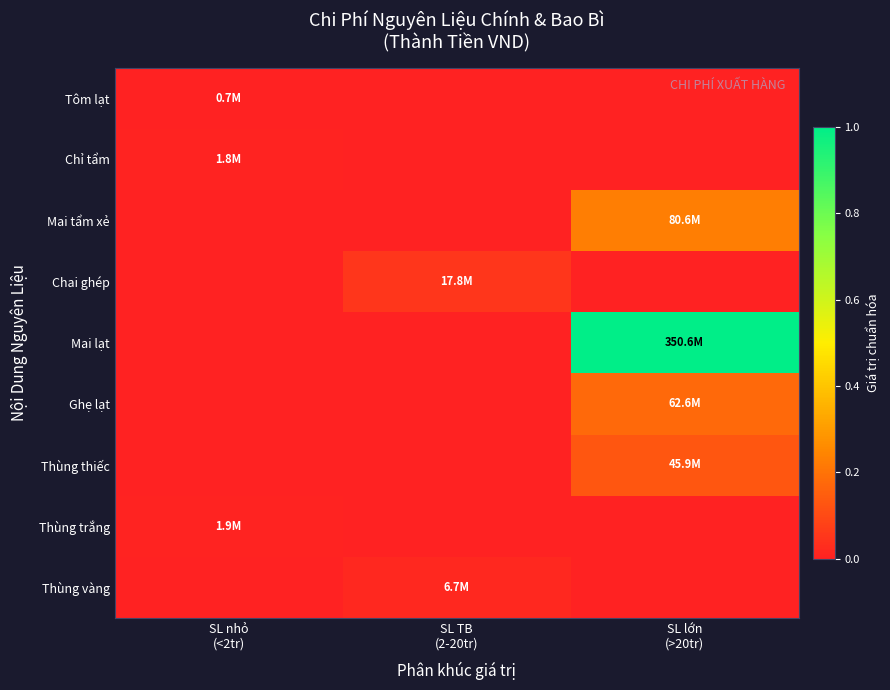

At how many categories does at least one series exceed 0?

3